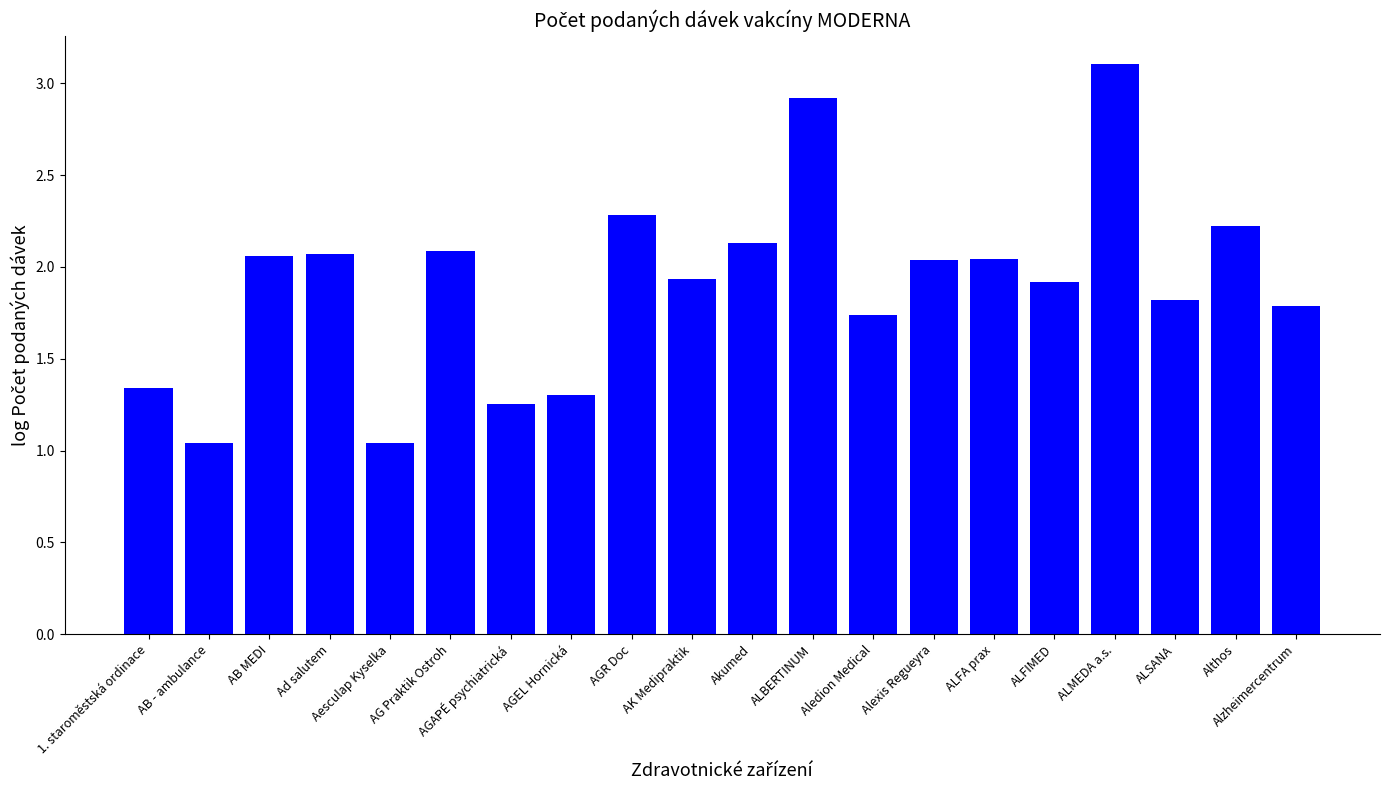

Approximately how many times larger is the value at AK Medipraktik compared to Alzheimercentrum?

1.1